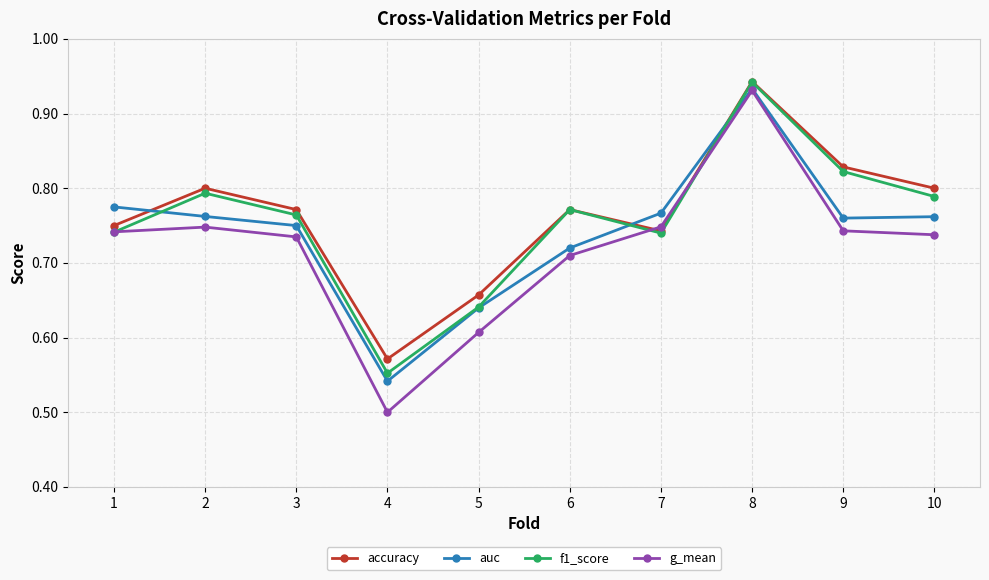

At which category is the sum across all series the highest?

8